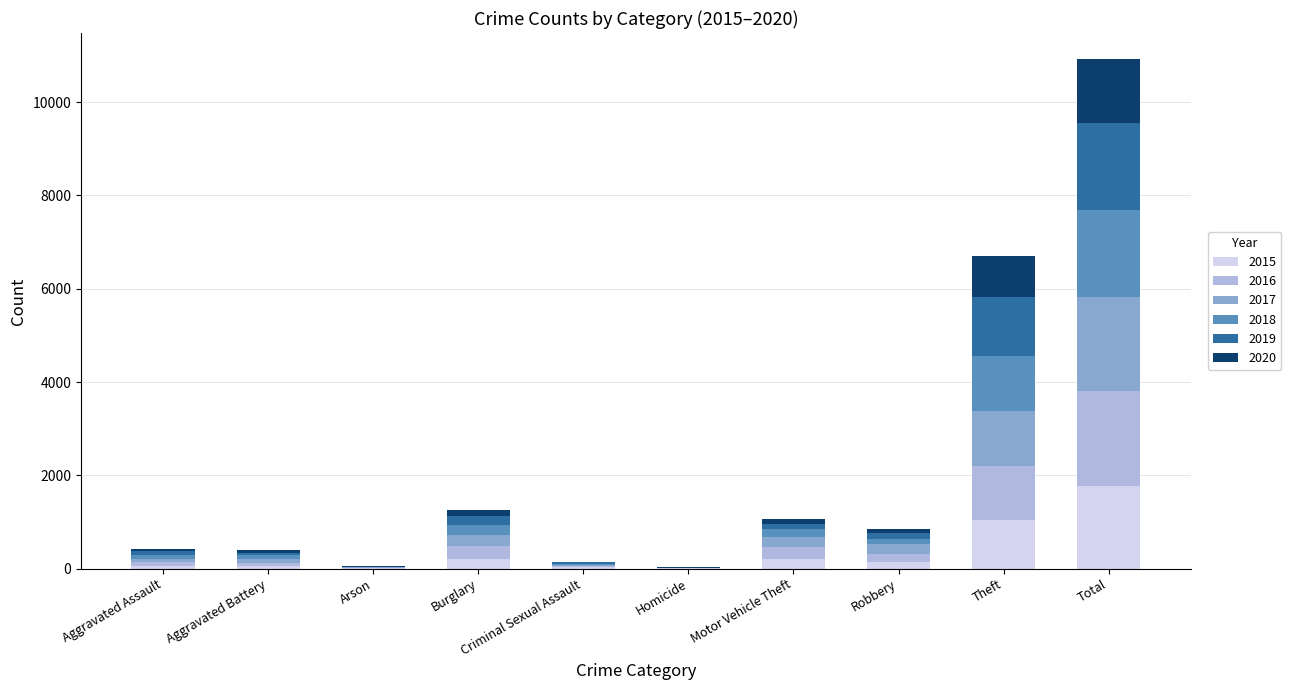

At which label does 2015 reach its peak?

Total